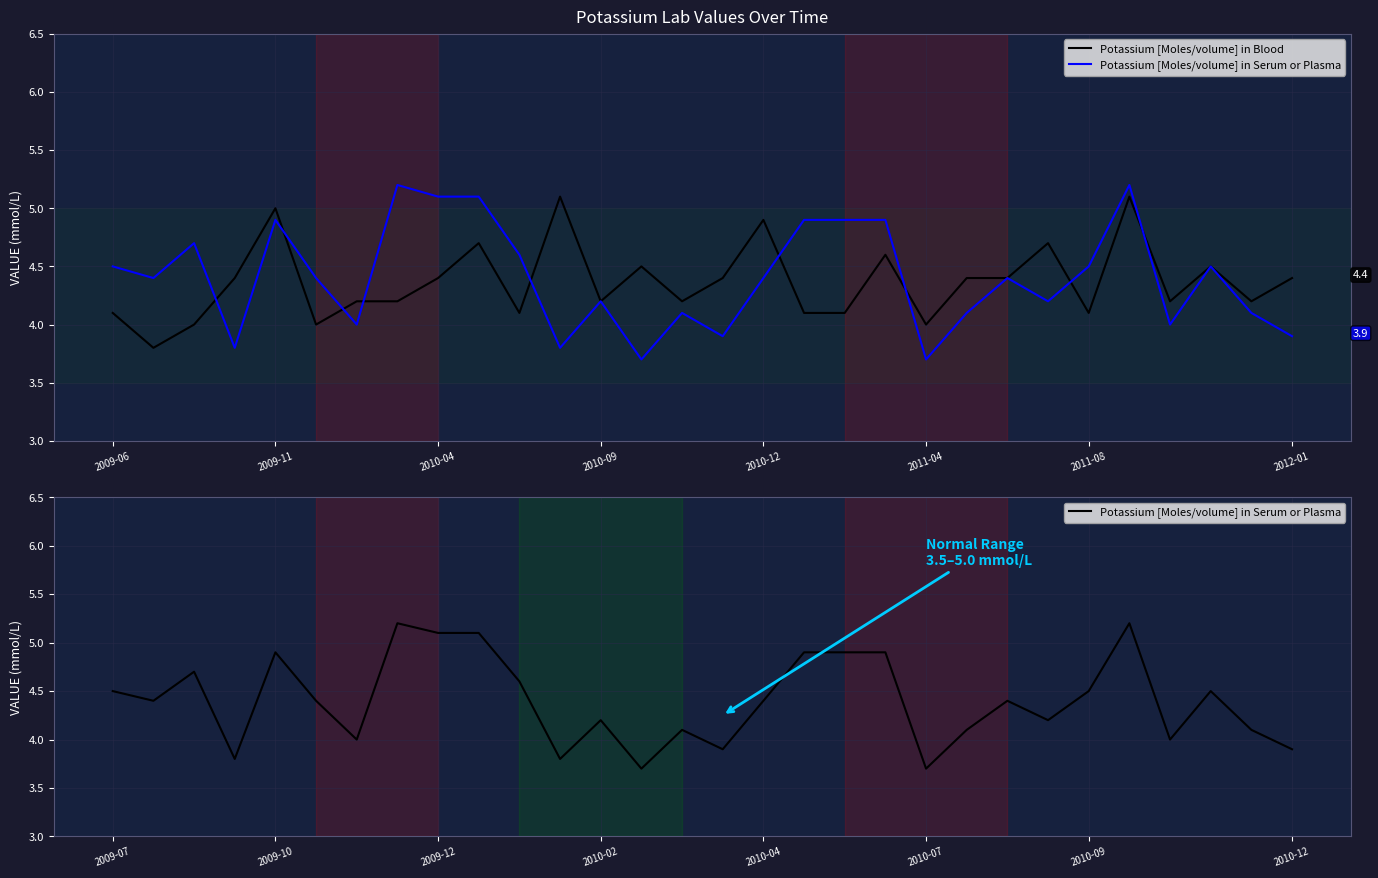

At how many categories does at least one series exceed 3?

30